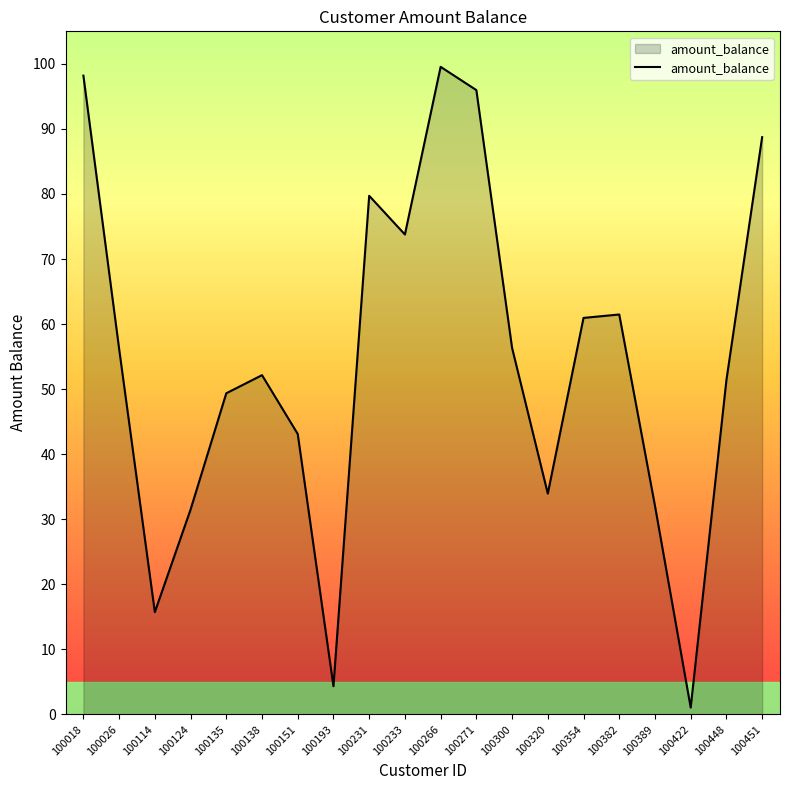

What is the sum of the values at 100233 and 100135?

123.1